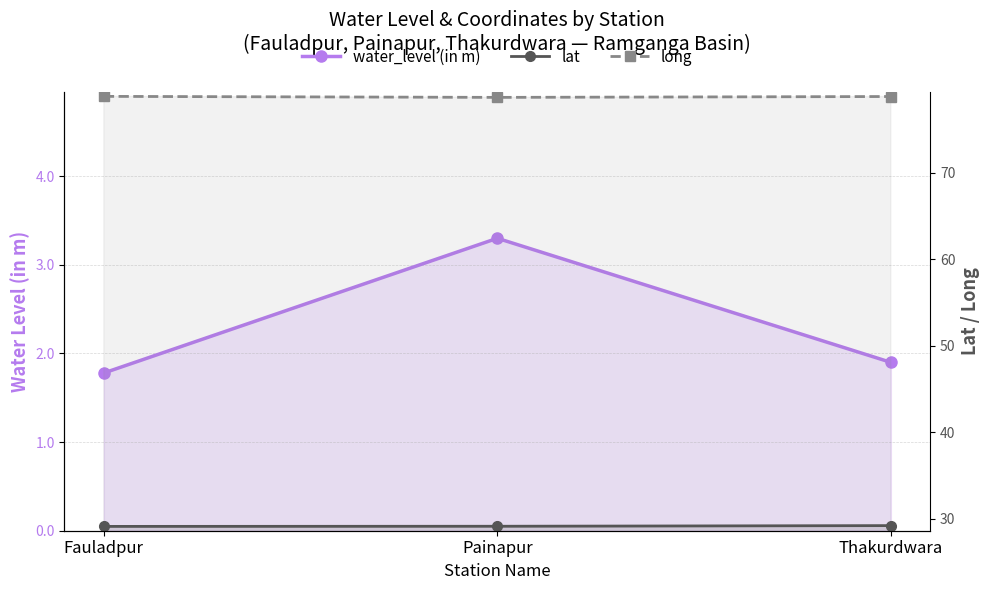

What is the label of the 2nd point from the right?

Painapur